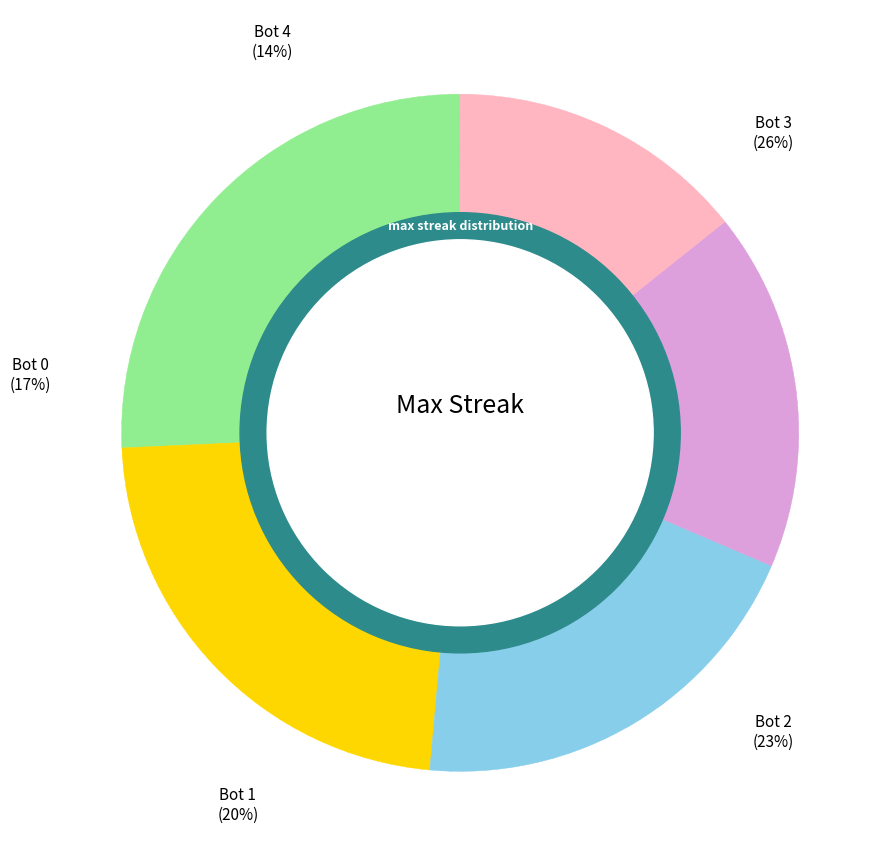

What is the total percentage of Bot 0 and Bot 1?

37.1%